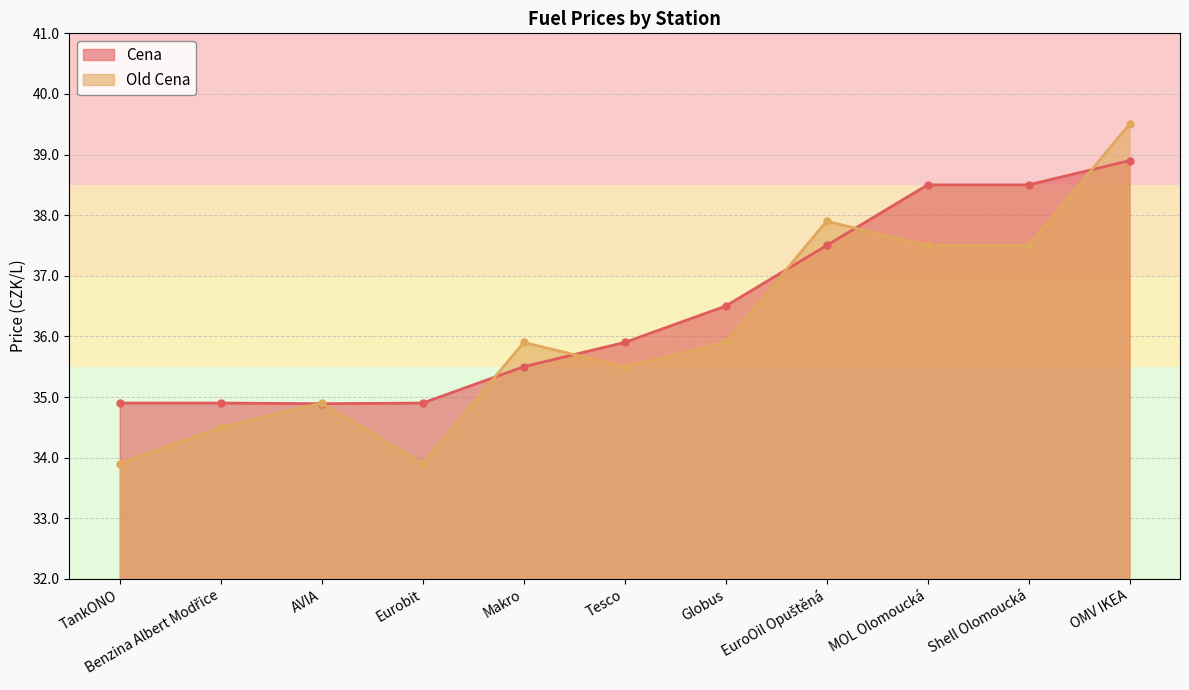

Count the number of categories in the chart.

11